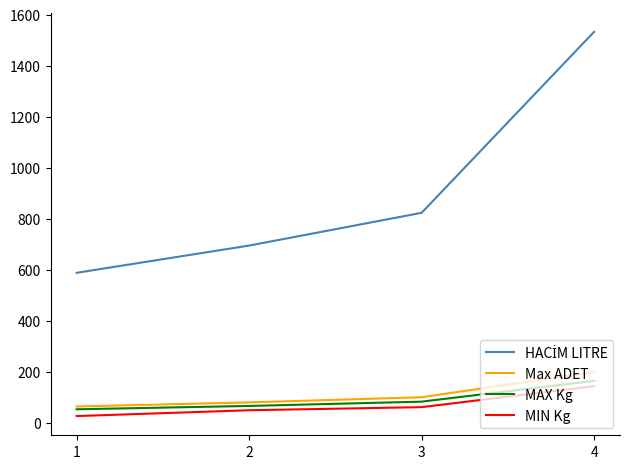

What is the approximate value of MAX Kg at 2?

67.6